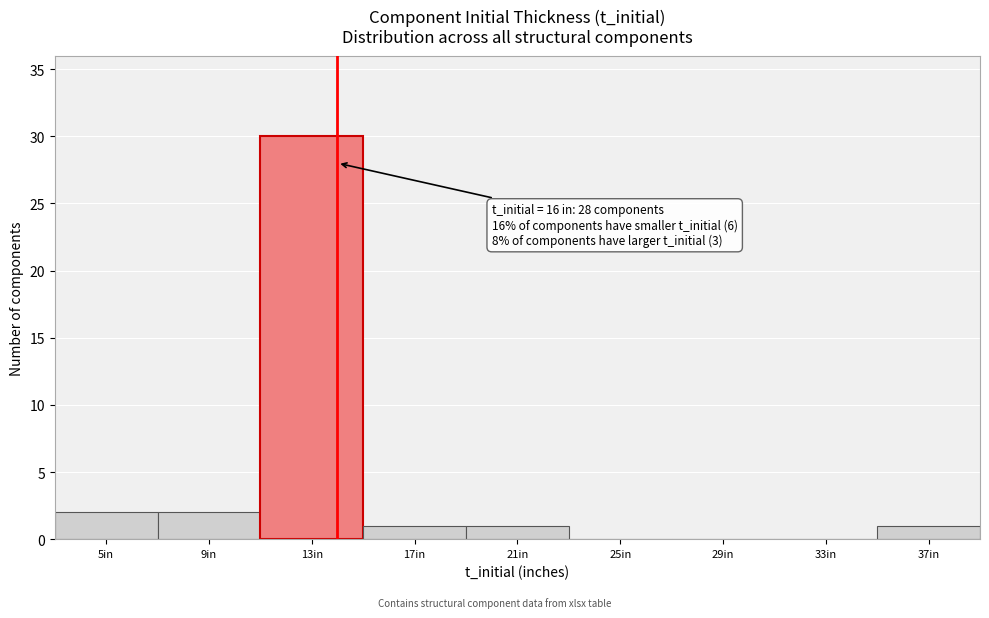

Reading left to right, transcribe all the data shown in this chart.

5in=2	9in=2	13in=30	17in=1	21in=1	25in=0	29in=0	33in=0	37in=1